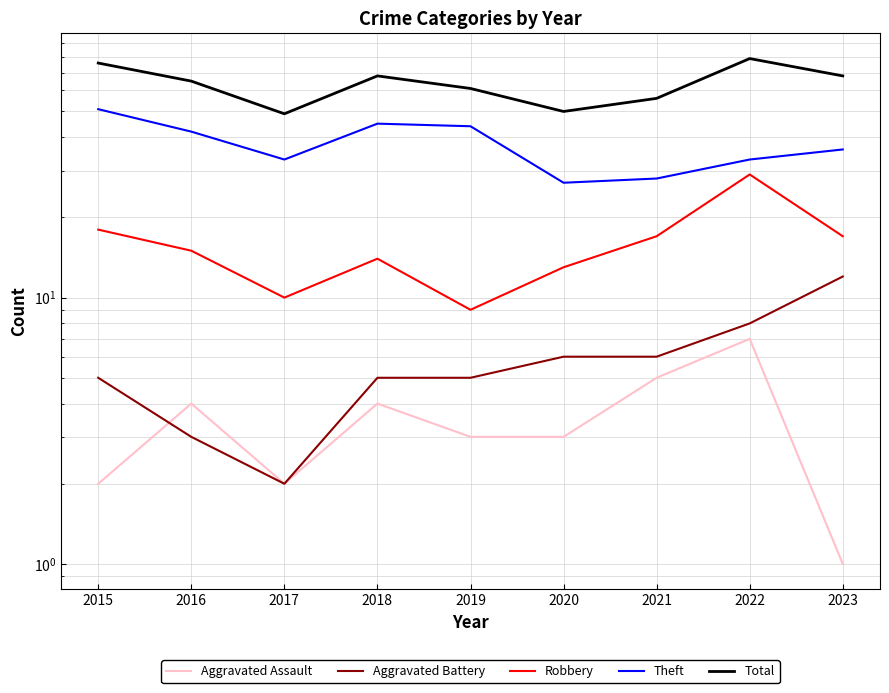

True or false: Total and Robbery intersect in this chart.

False